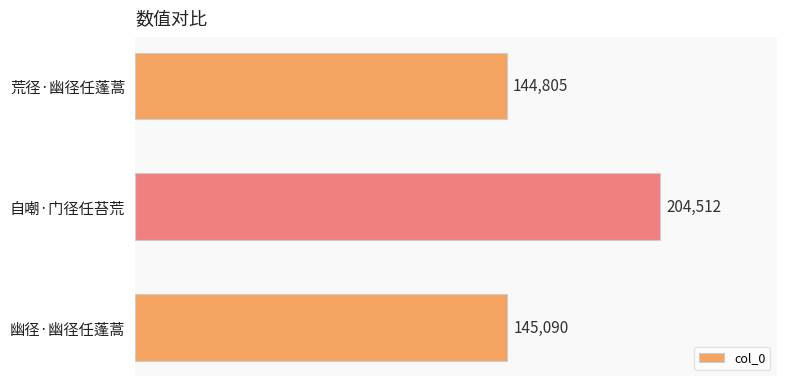

Reading top to bottom, extract all data points from this chart.

荒径·幽径任蓬蒿=144805	自嘲·门径任苔荒=204512	幽径·幽径任蓬蒿=145090